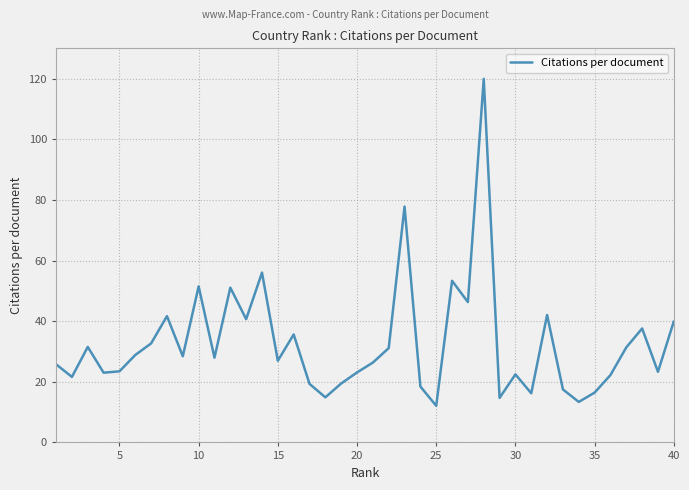

What is the minimum value shown in the chart?

12.1